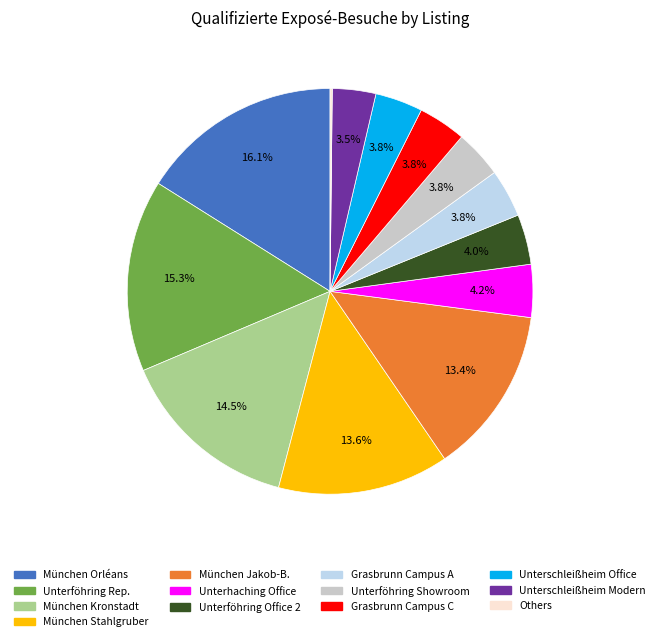

Is there a majority slice in this chart?

No